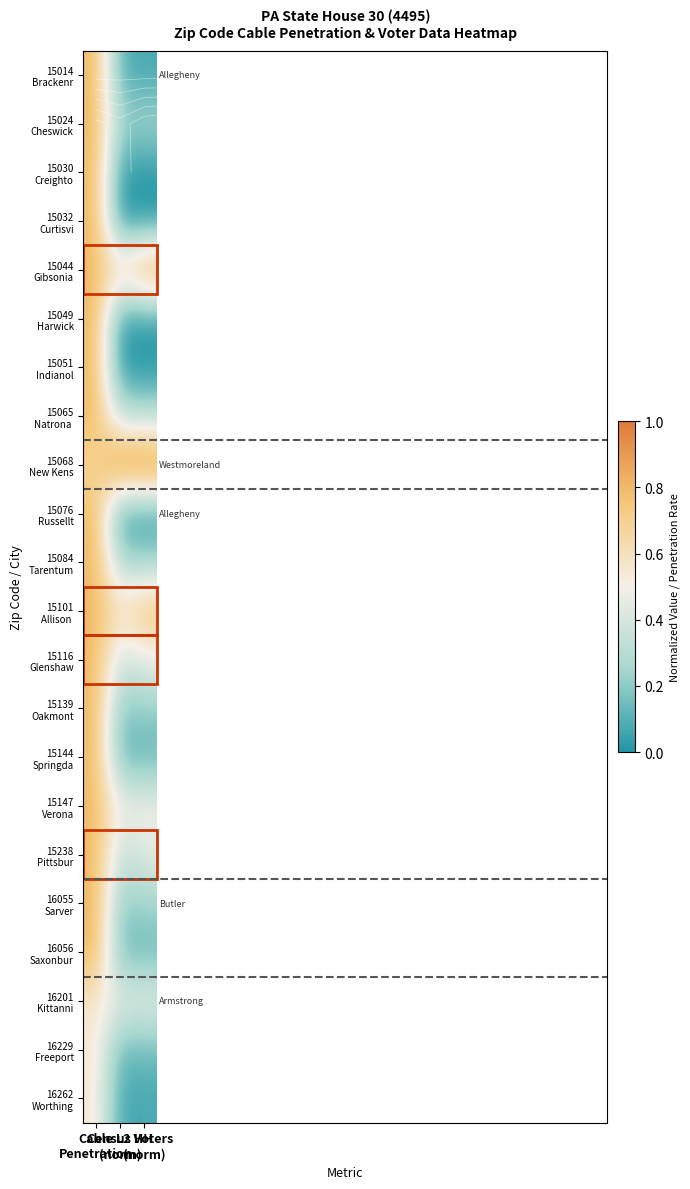

Is it true that 15139 Oakmont equals 0.1 at Census HH (norm)?

False